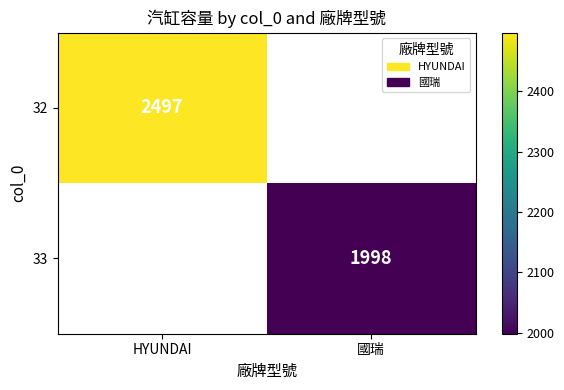

Which has a higher value, 國瑞 or HYUNDAI?

HYUNDAI